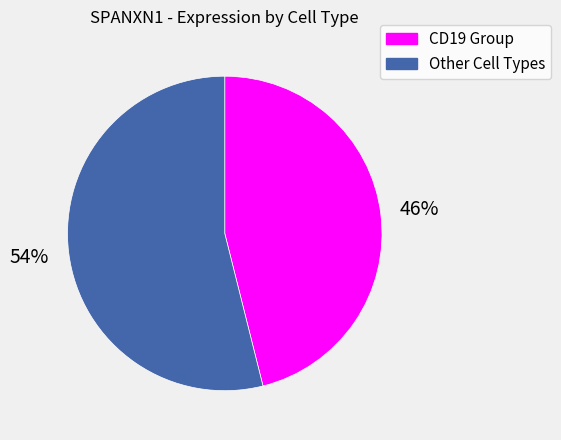

Is the sum of Other Cell Types and CD19 Group greater than half?

Yes